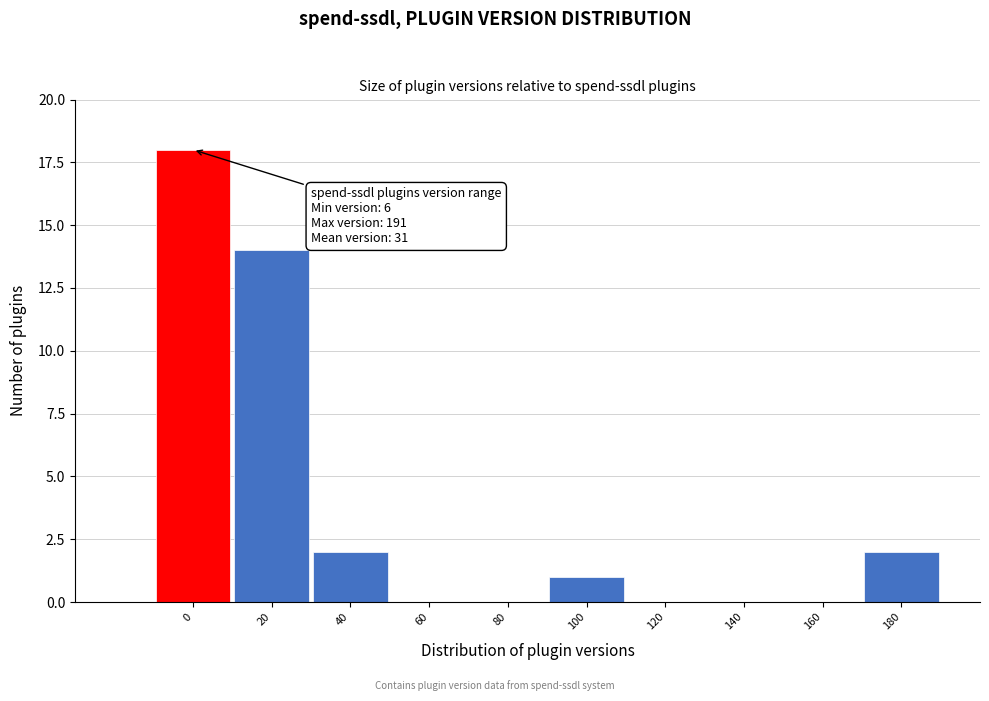

Reading left to right, transcribe all the data shown in this chart.

0=18	20=14	40=2	60=0	80=0	100=1	120=0	140=0	160=0	180=2